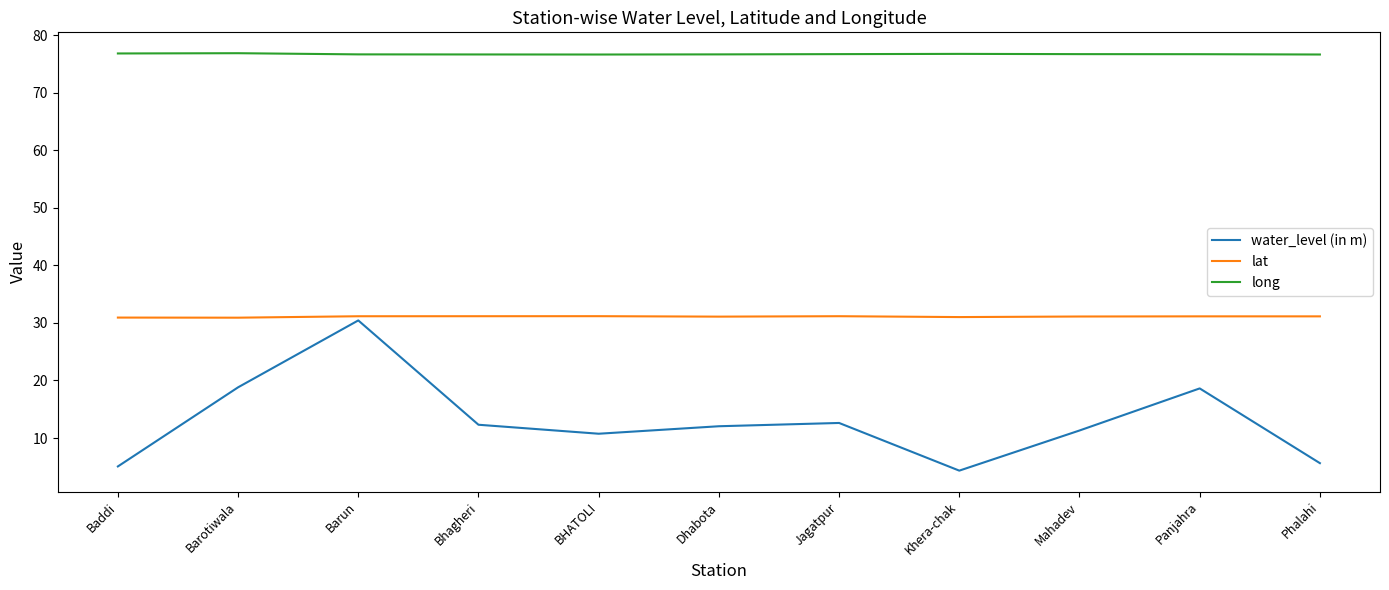

What is the maximum value shown in the chart?

76.8